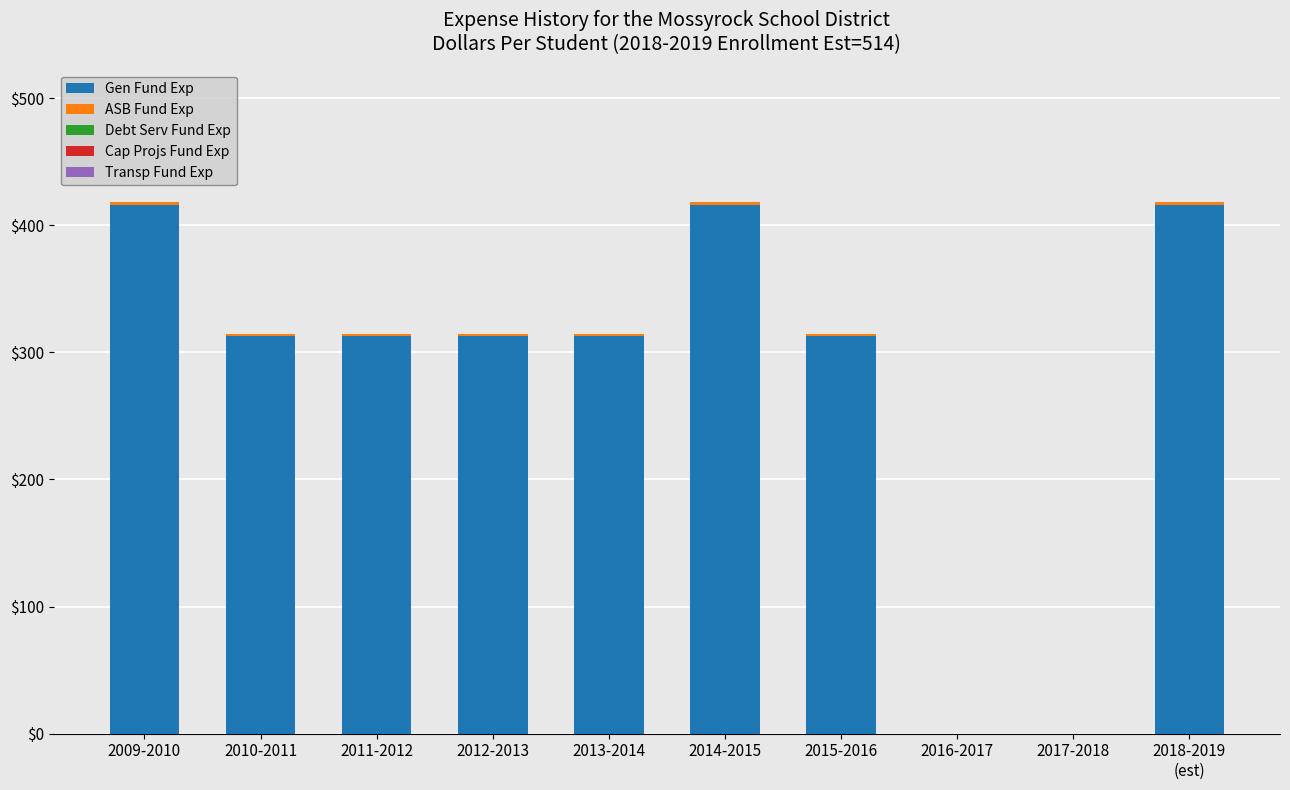

What is the highest value of the Gen Fund Exp series?

416.1